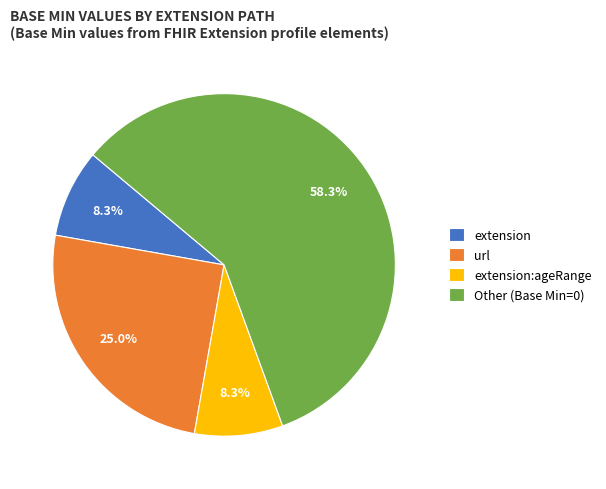

What percentage is NOT represented by url?

75.0%